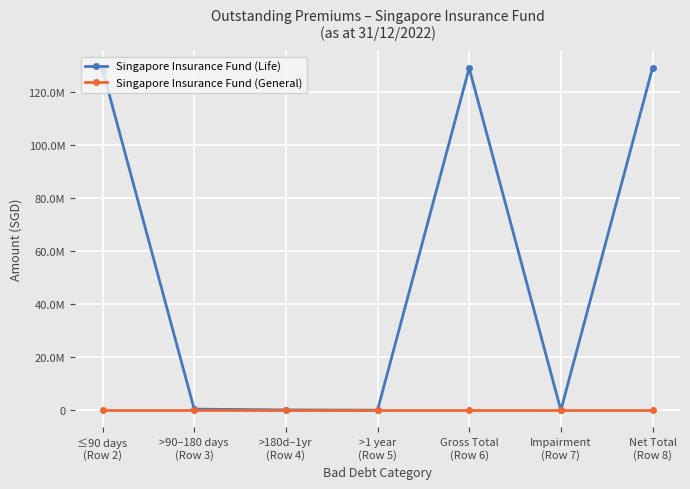

At how many categories does at least one series exceed 24790363?

3